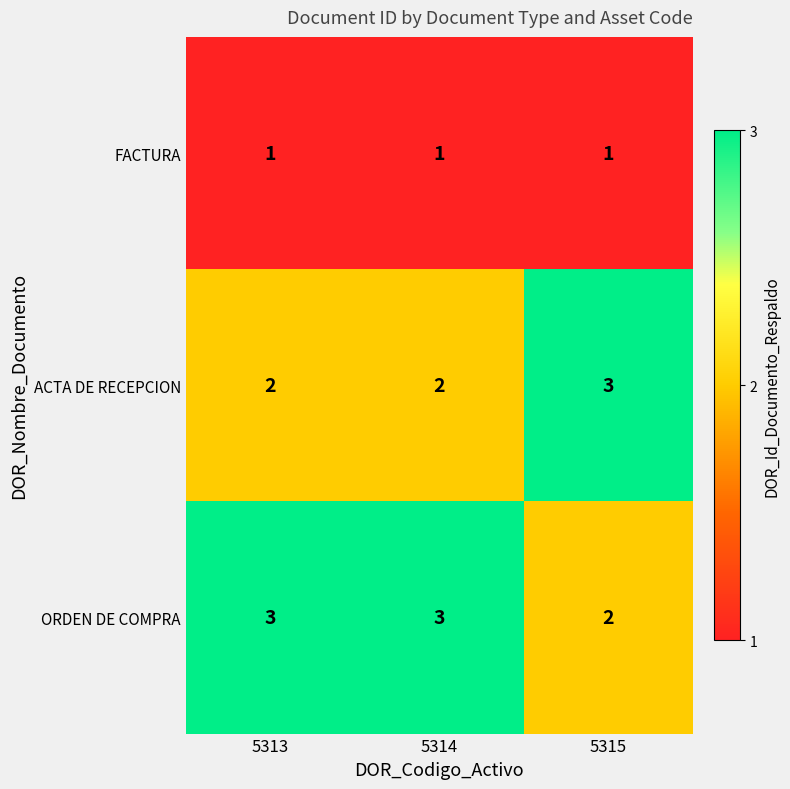

What is the greatest value displayed?

3